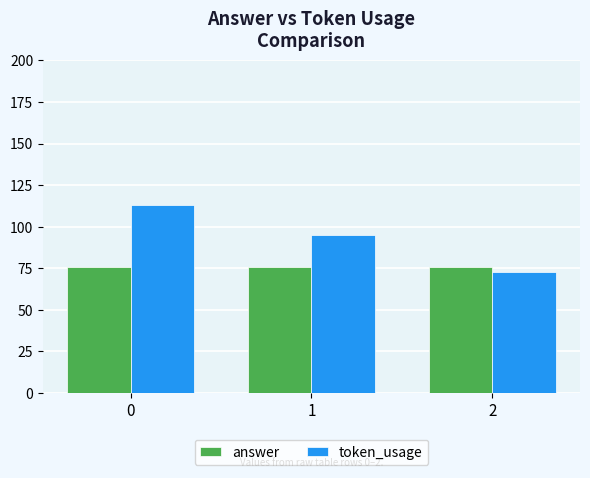

What is the minimum value for answer?

76